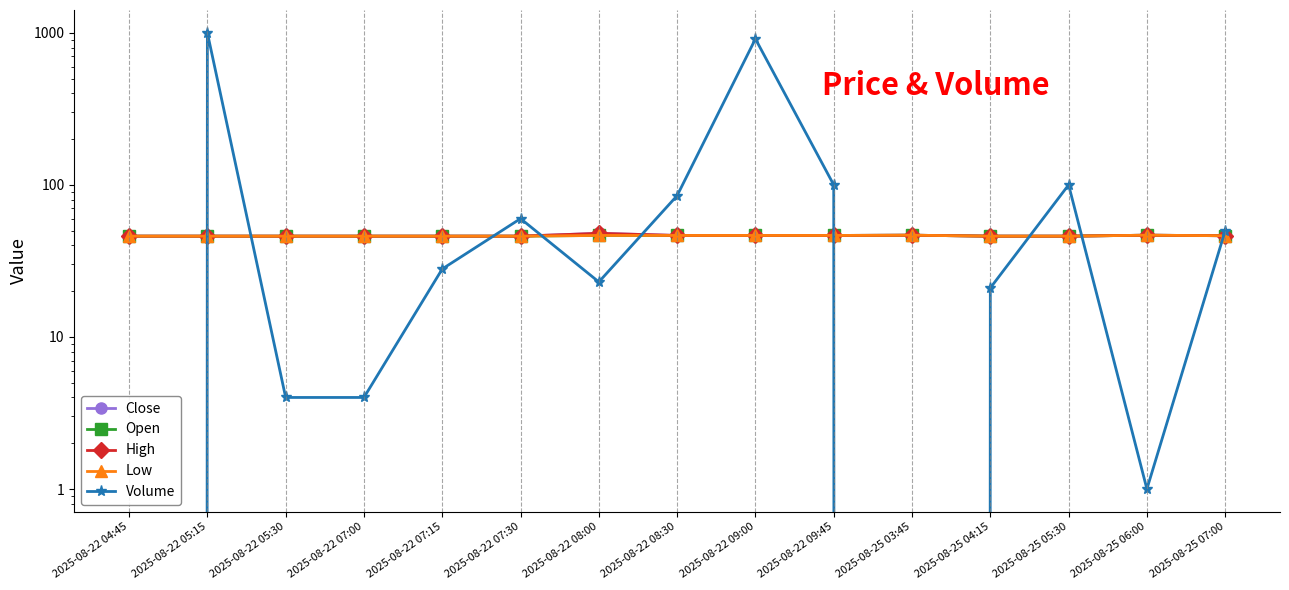

The value of Volume at 2025-08-25 04:15 is 21.0. True or false?

True